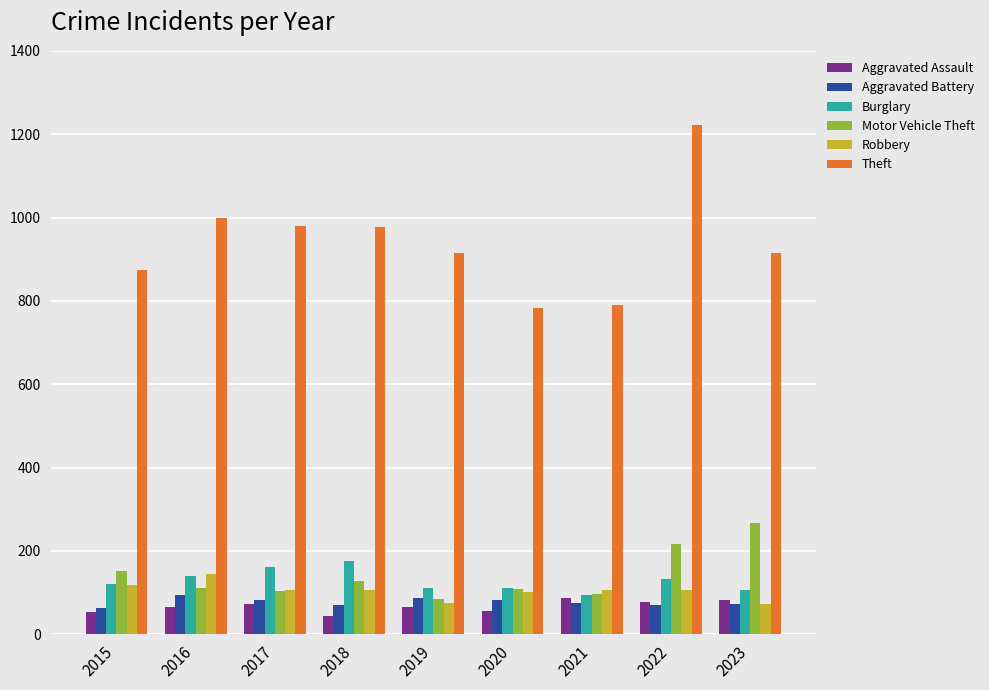

What is the smallest value displayed?

43